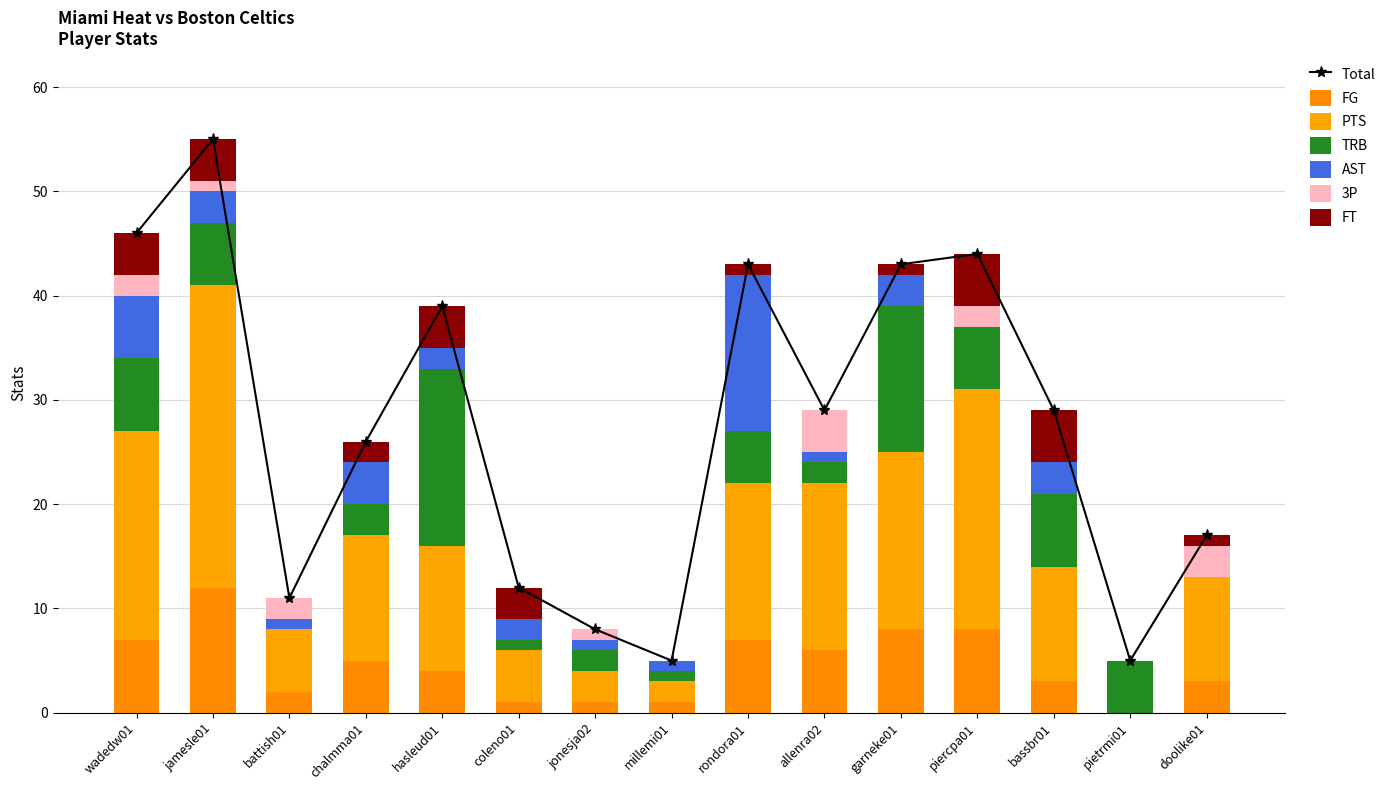

What is the label of the 6th bar from the right?

allenra02